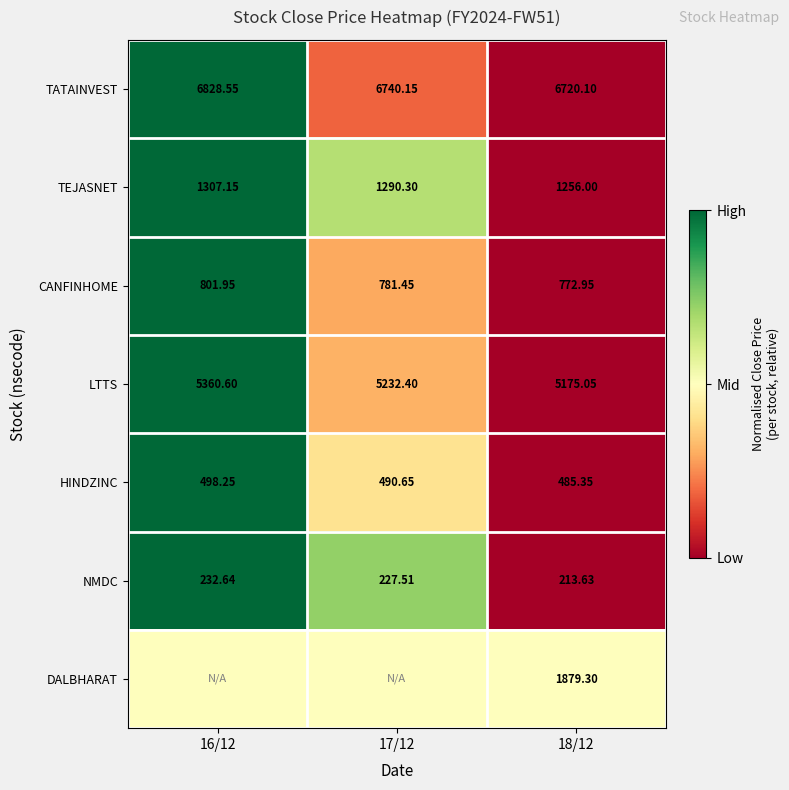

List the labels in order of HINDZINC value, largest first.

16/12, 17/12, 18/12